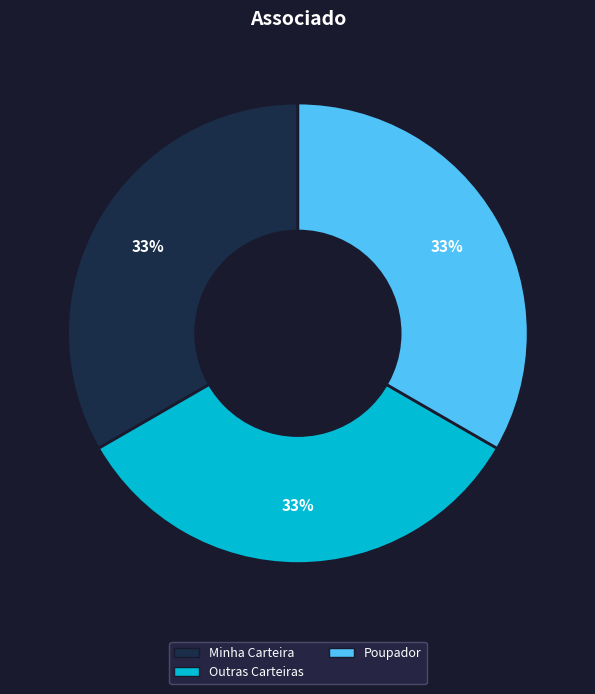

What percentage is the Outras Carteiras slice, to the nearest percent?

33%